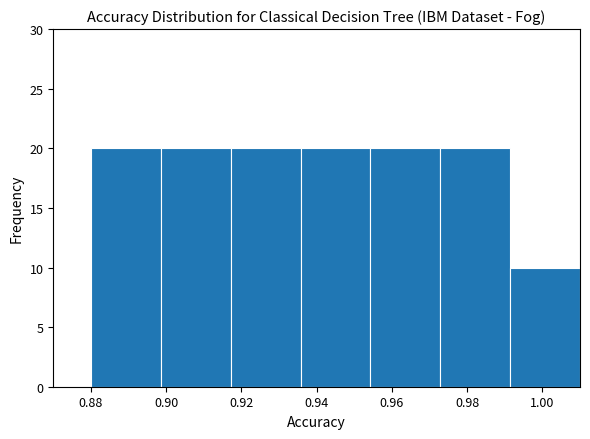

Reading left to right, transcribe this chart: for each bar, give the range it covers on the x-axis and its height. Neither the bar edges nor the heights are printed on the chart, so give them approximately, as read against the axes.

0.880 to 0.898: 20
0.898 to 0.918: 20
0.918 to 0.936: 20
0.936 to 0.954: 20
0.954 to 0.972: 20
0.972 to 0.992: 20
0.992 to 1.010: 10